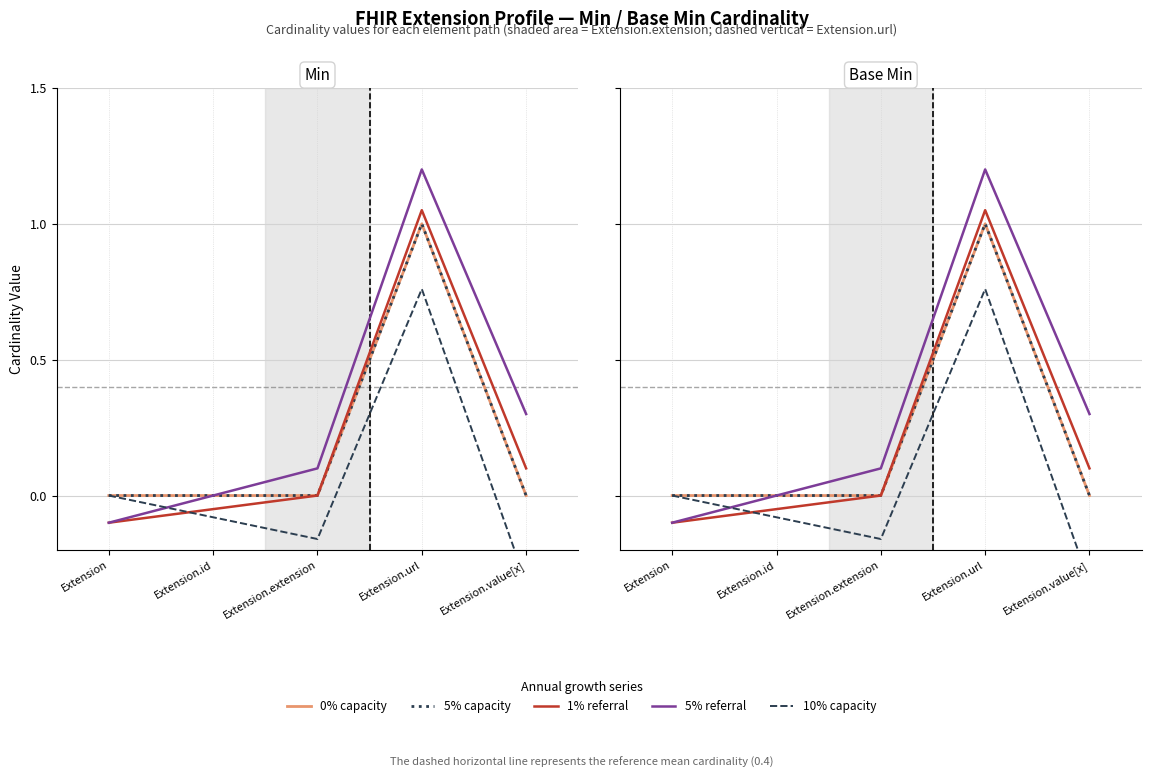

True or false: 5% capacity and 10% capacity intersect in this chart.

False